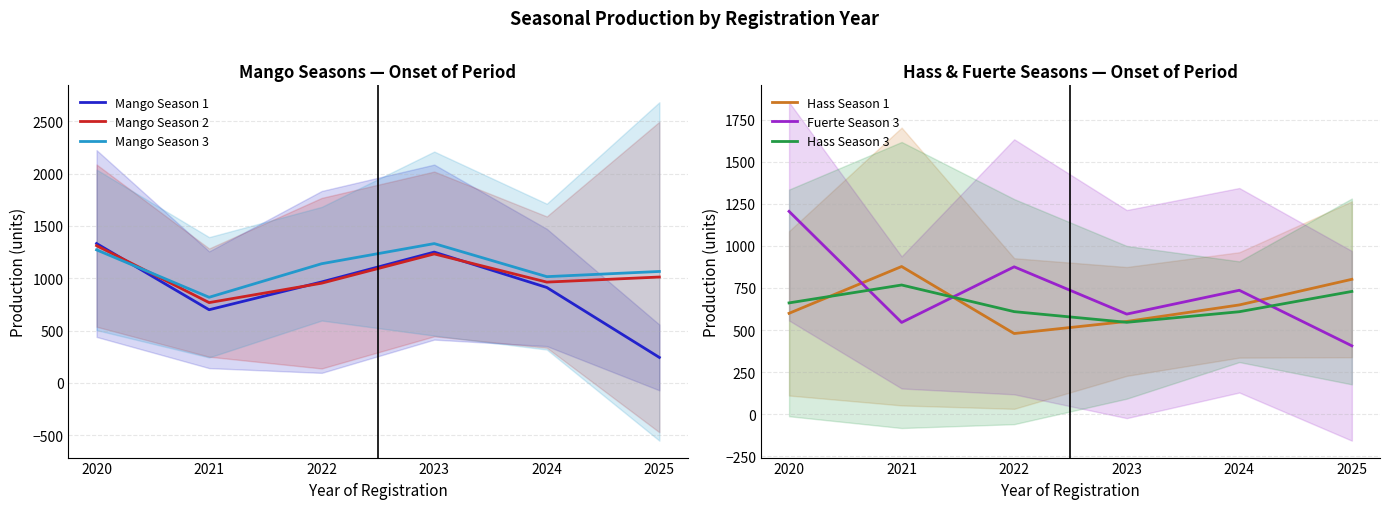

Which has a higher value, 2021 or 2024?

2024